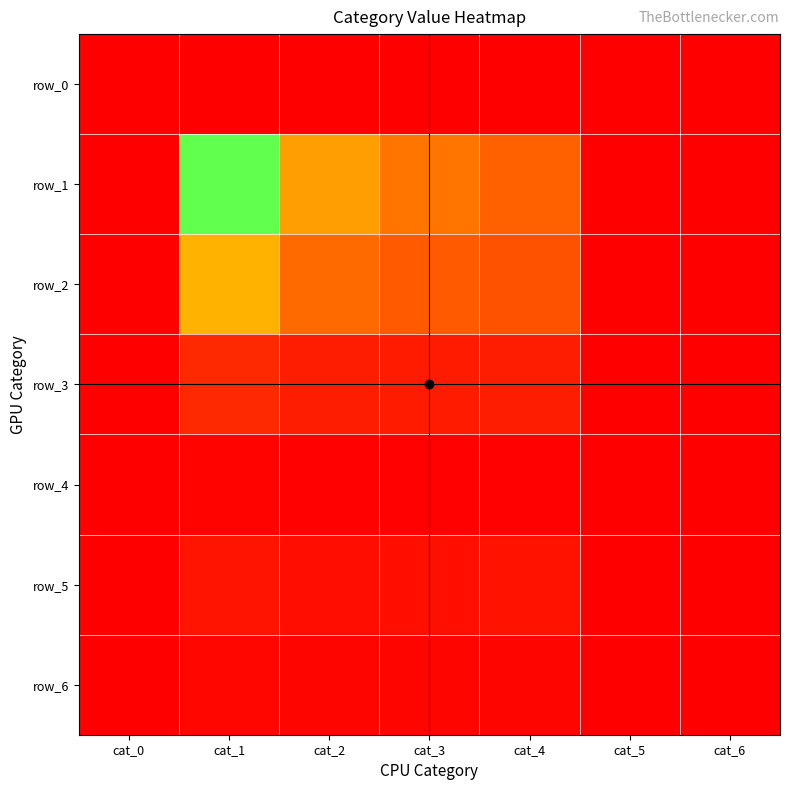

How many positive values does the row_5 series have?

4